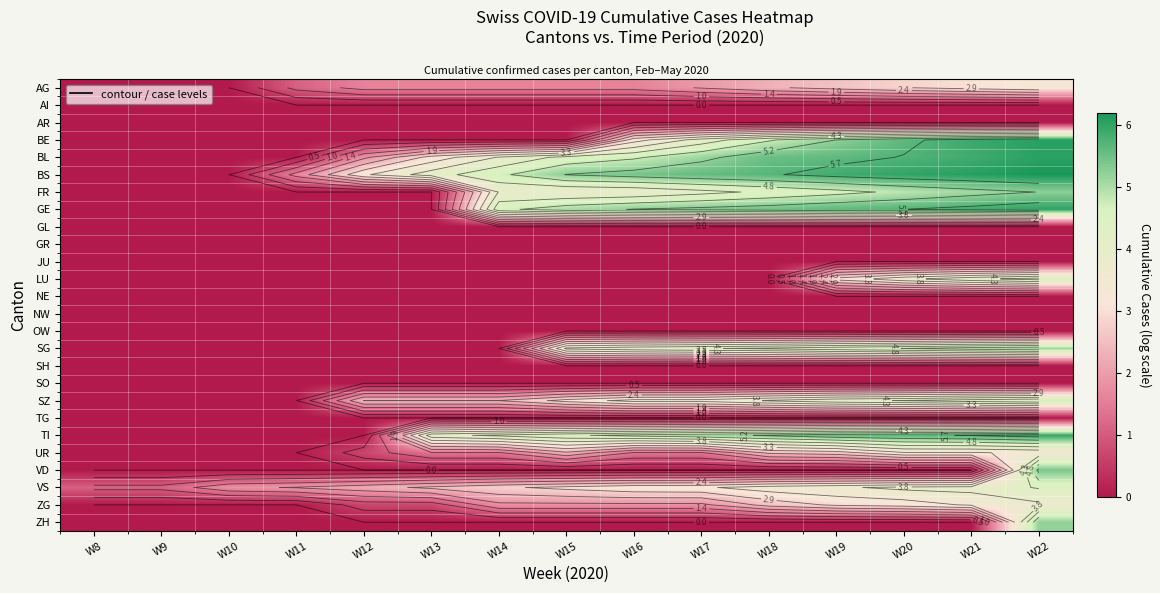

Is it true that VS equals 7.5 at W22?

False